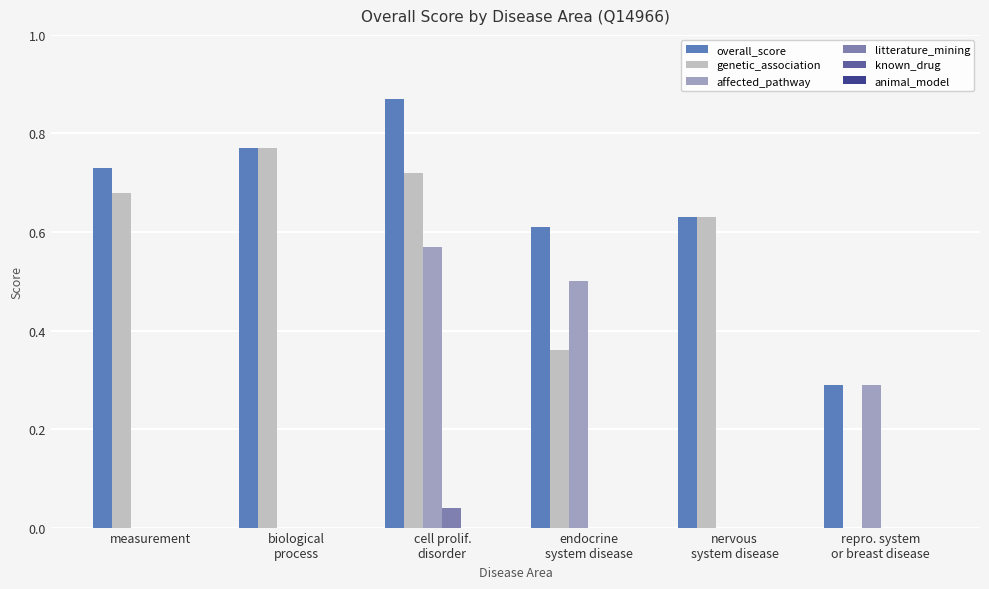

How many values in the genetic_association series exceed 0?

5